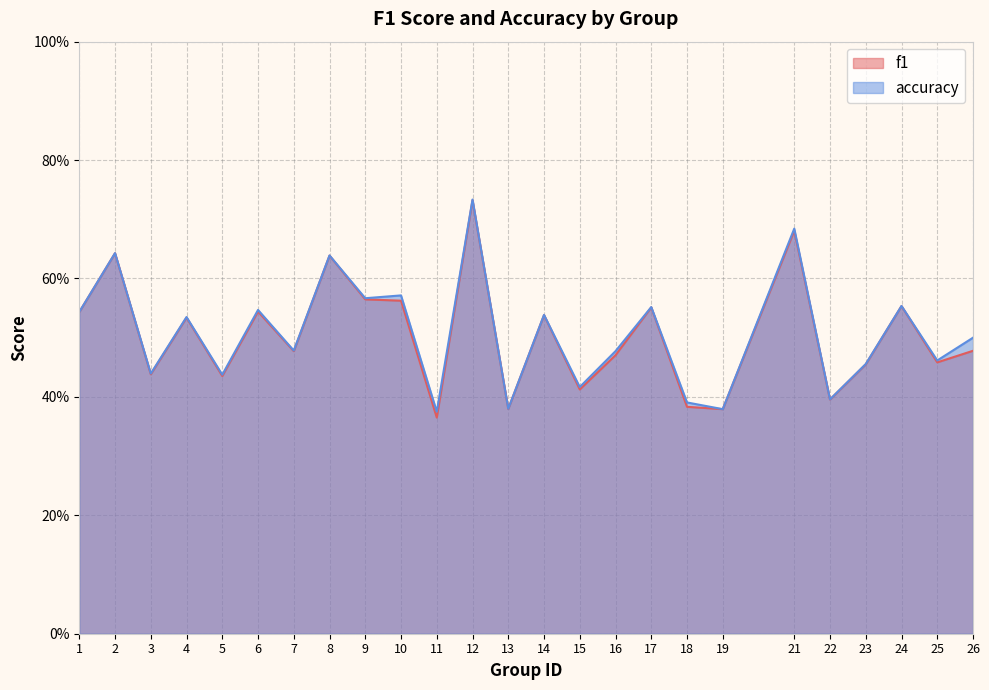

List the labels in order of f1 value, largest first.

12, 21, 2, 8, 9, 10, 24, 17, 6, 1, 14, 4, 26, 7, 16, 25, 23, 3, 5, 15, 22, 18, 13, 19, 11